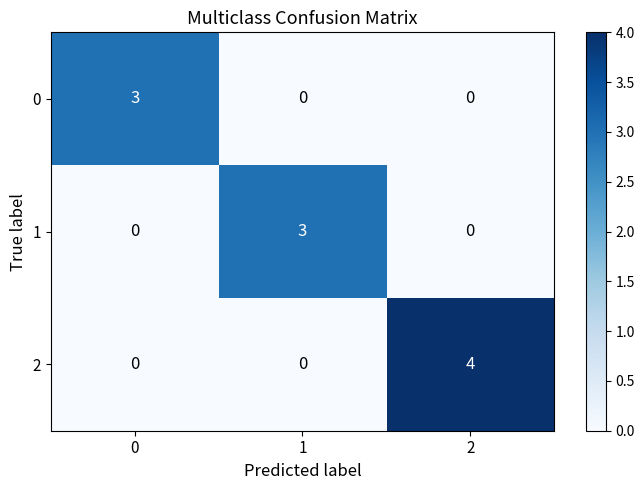

Reading left to right, what are all the values shown in this chart?

0: 0=3	1=0	2=0
1: 0=0	1=3	2=0
2: 0=0	1=0	2=4